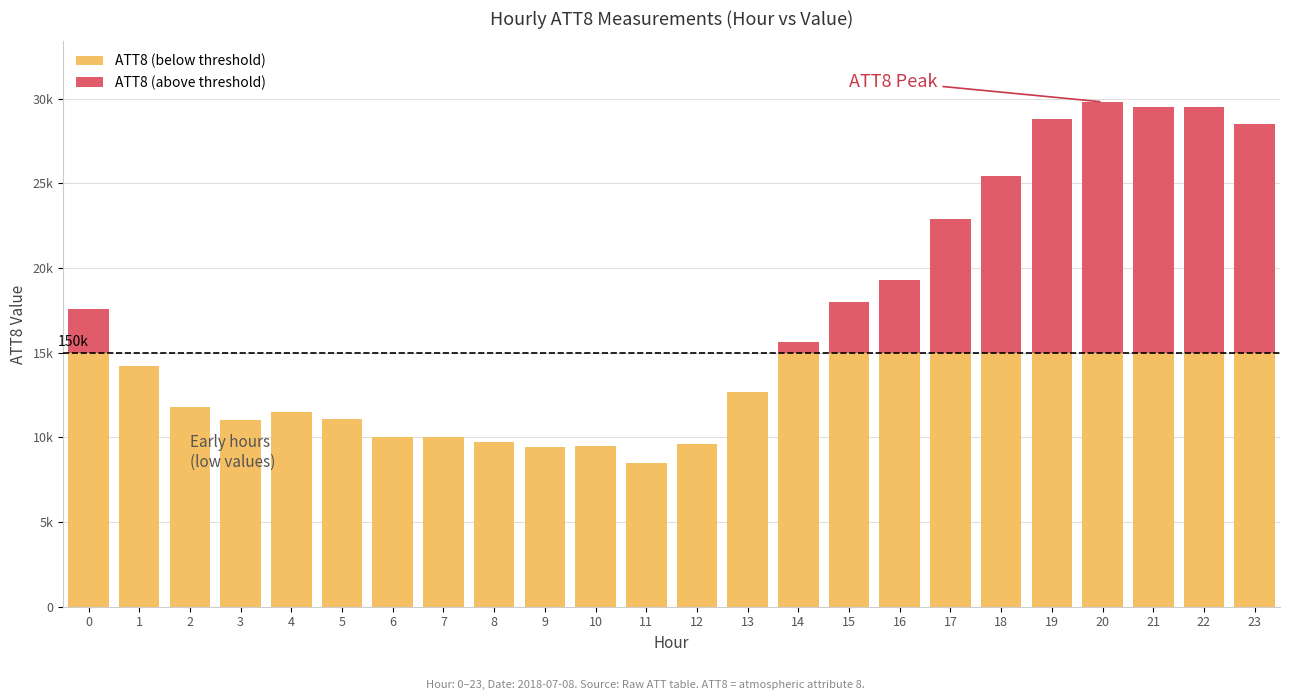

True or false: ATT8 (above threshold) has a value of 13800 at 19.

True